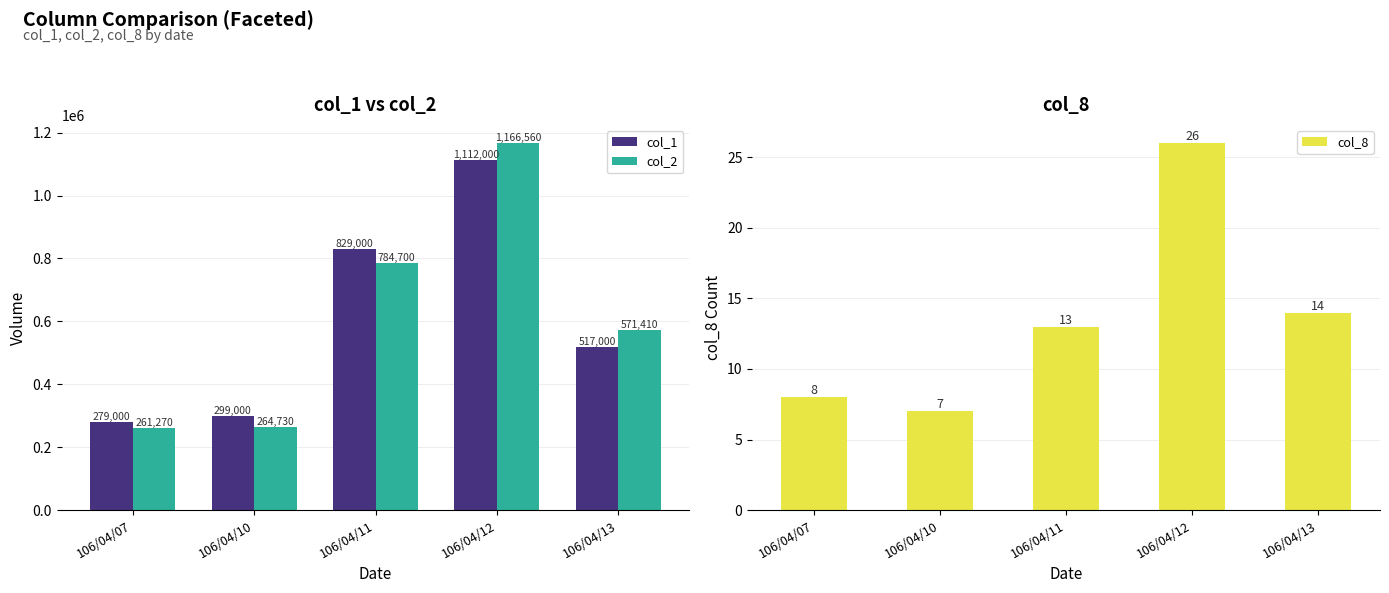

What are all the series names shown in the legend?

col_1, col_2, col_8